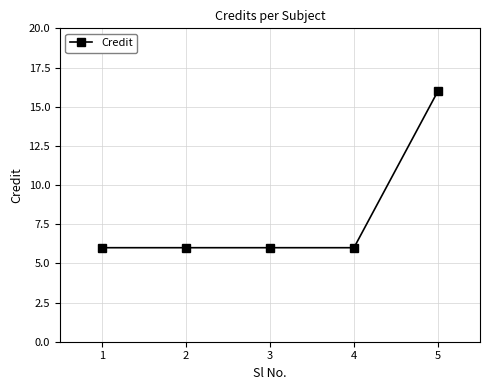

True or false: the data has more than 1 interior local peaks.

False